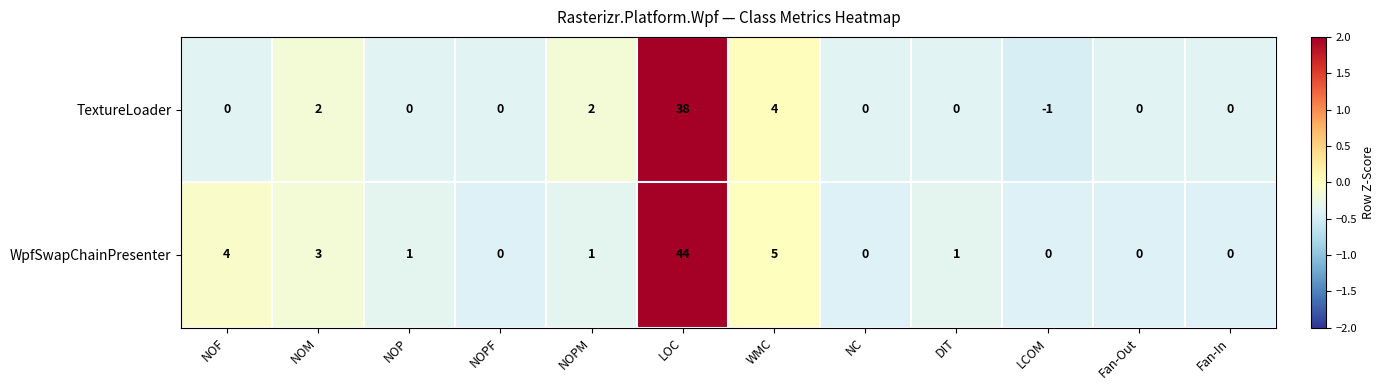

What is the total value across all series at Fan-In?

0